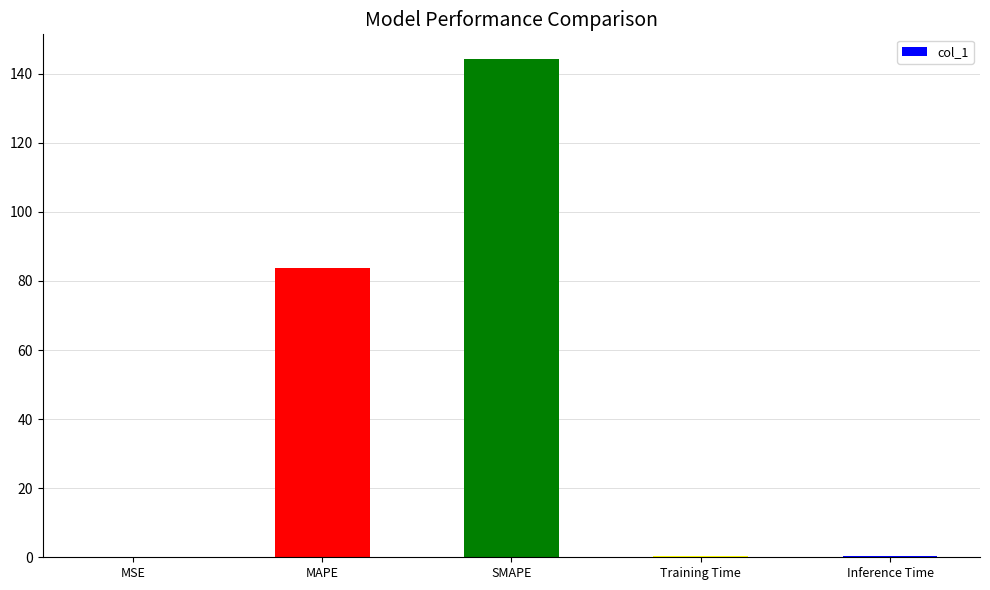

How many distinct data groups are displayed?

1